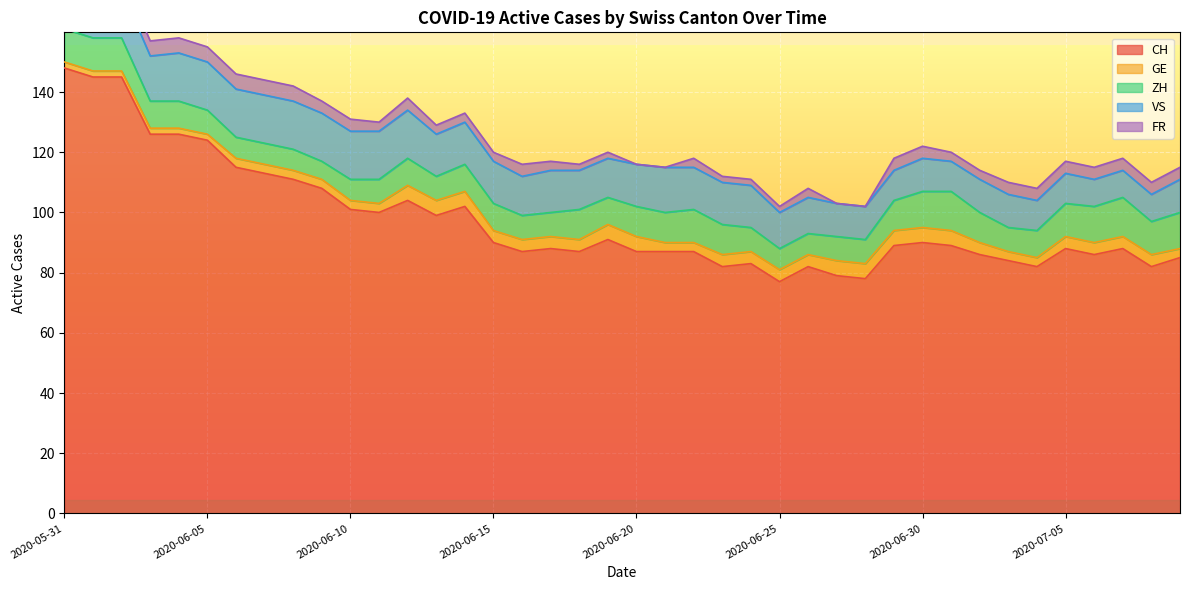

At which category is the sum across all series the highest?

2020-05-31